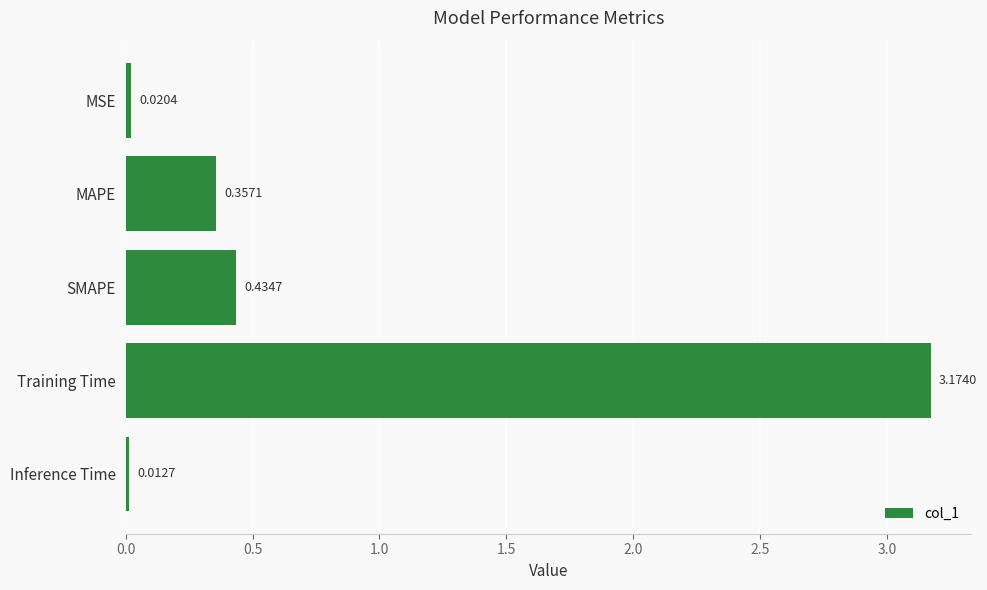

Count the number of data series in this chart.

1